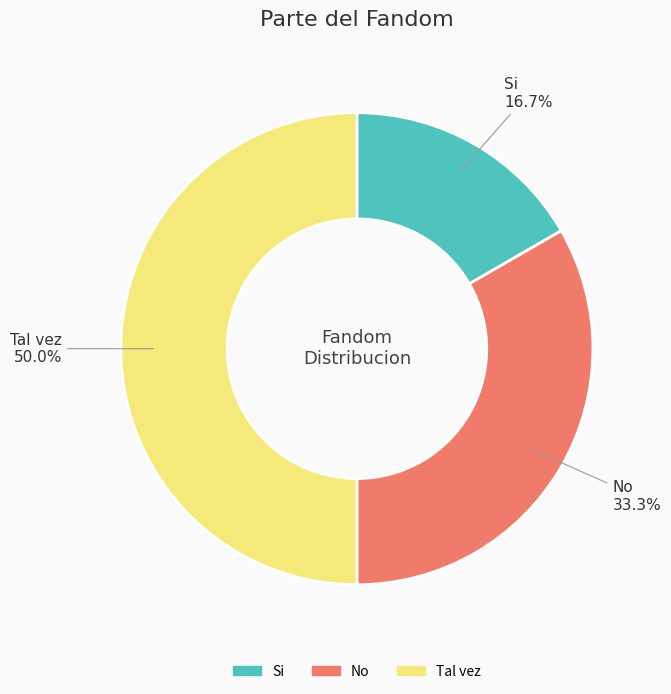

Count the number of slices in the pie.

3